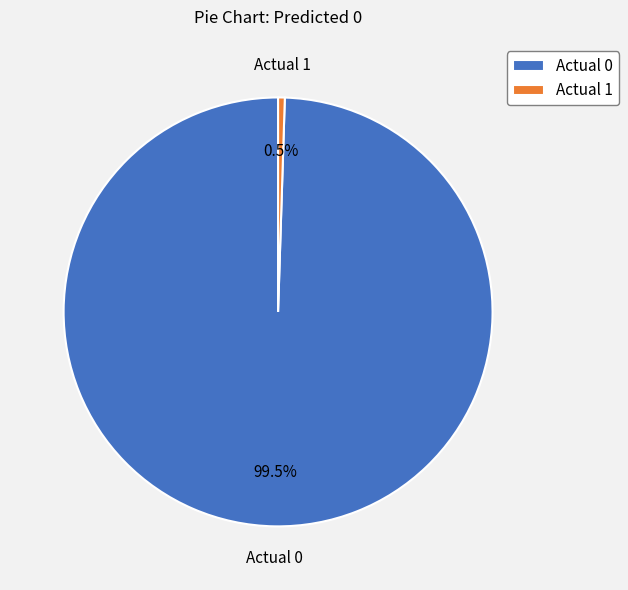

To the nearest percent, what is the difference between the Actual 1 and Actual 0 slice percentages?

99%